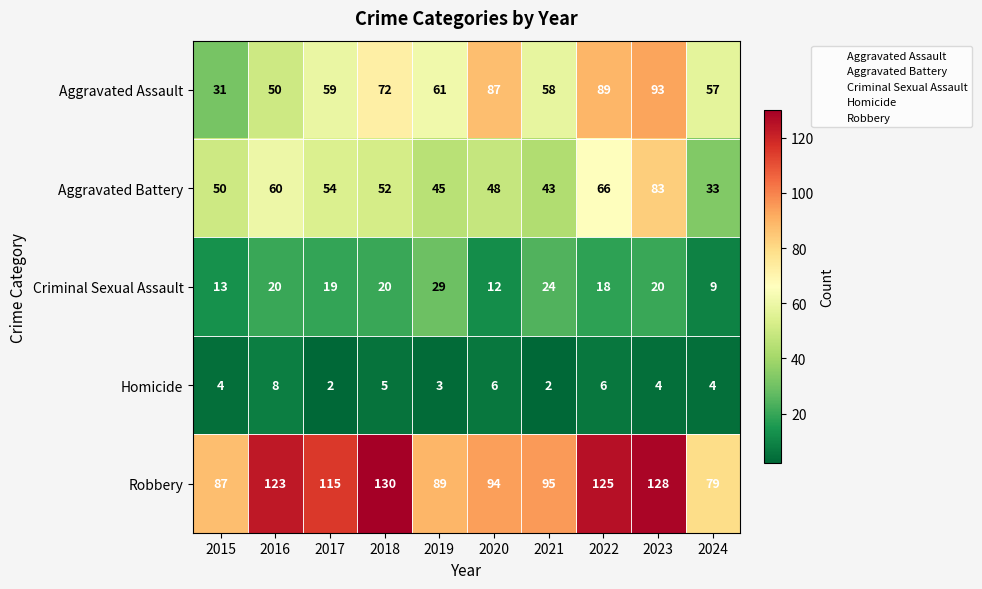

How many data points in Robbery are less than 115?

5